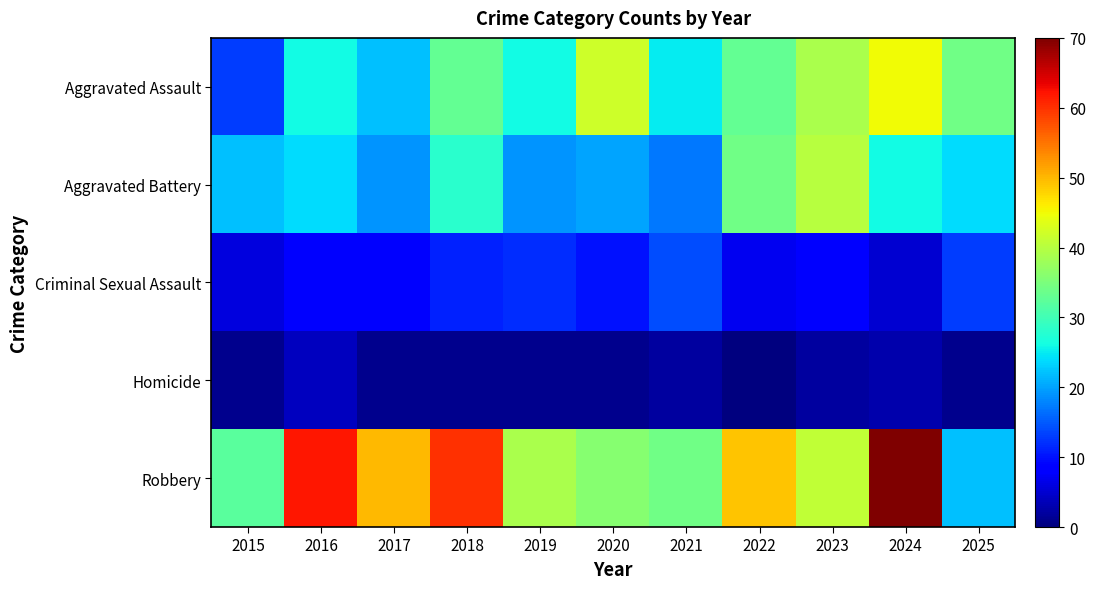

Between 2024 and 2016, which is larger?

2024